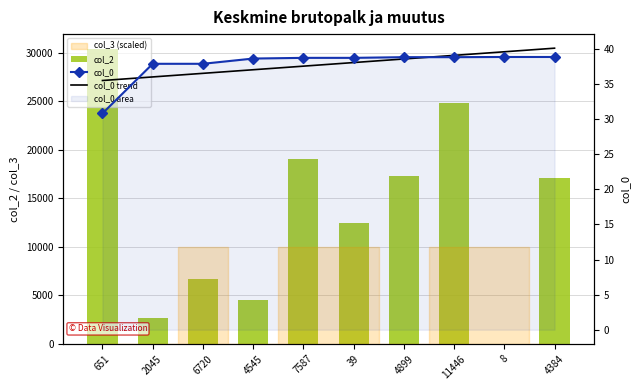

At which category is the sum across all series the highest?

651